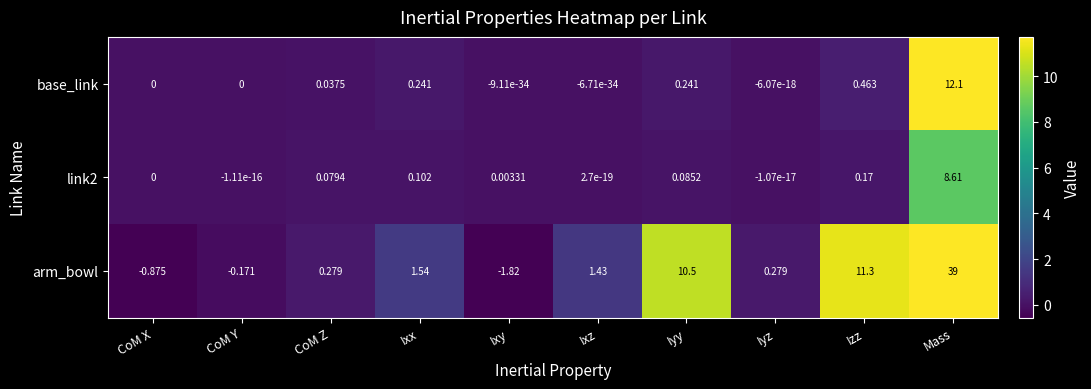

Which series has the largest range (max minus min)?

arm_bowl